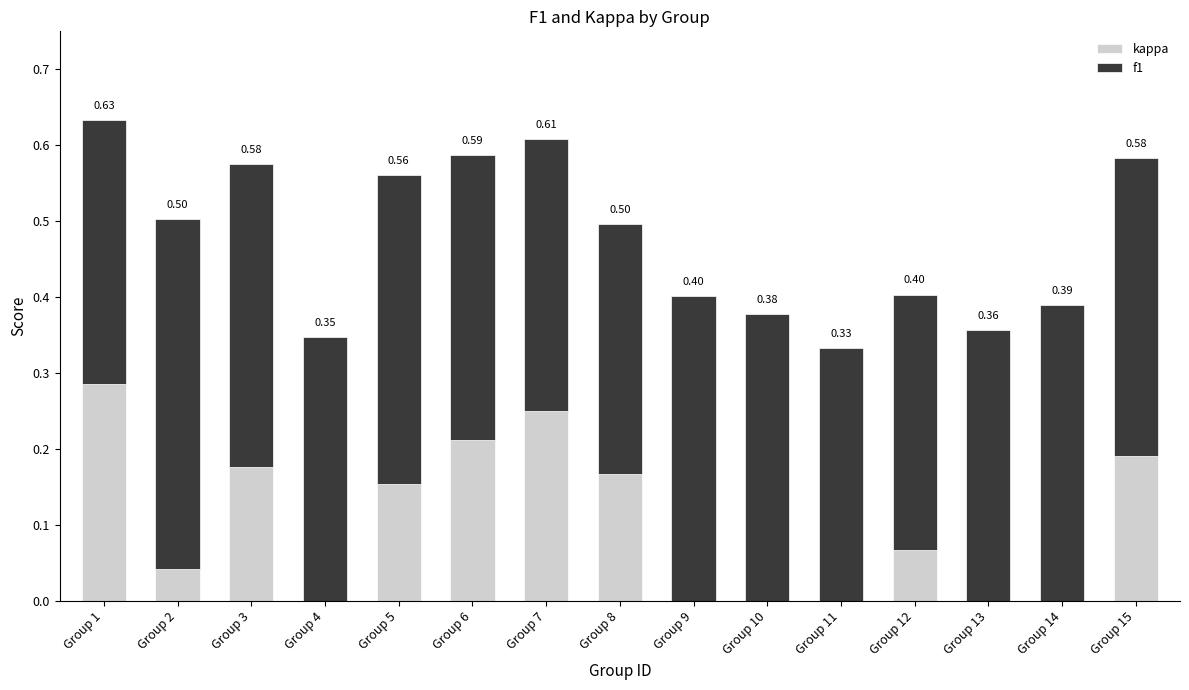

What is the total value across all series at Group 8?

0.5